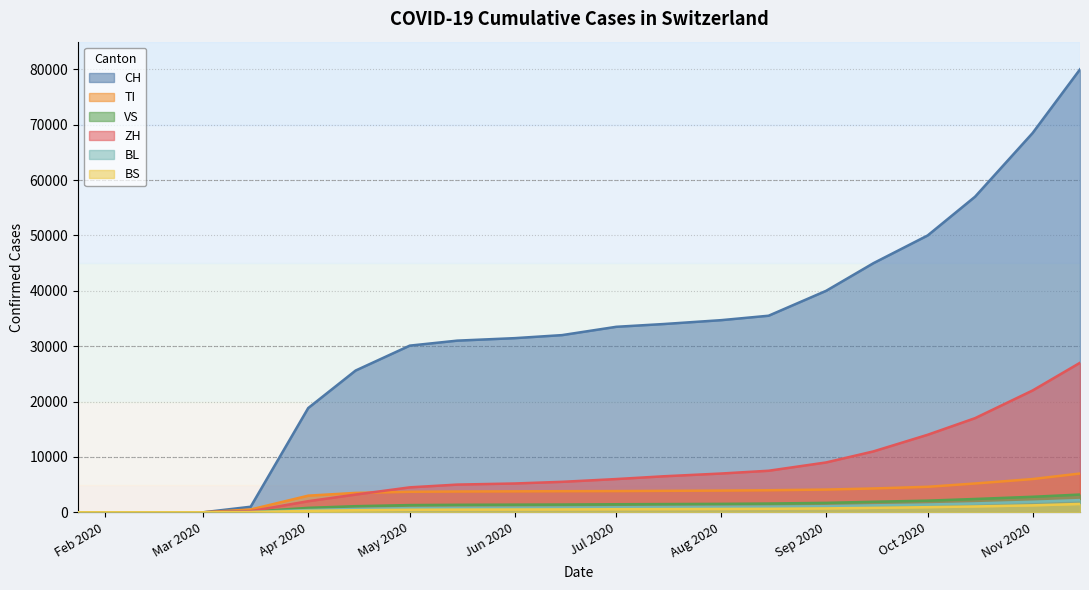

How many lines are shown in the chart?

6